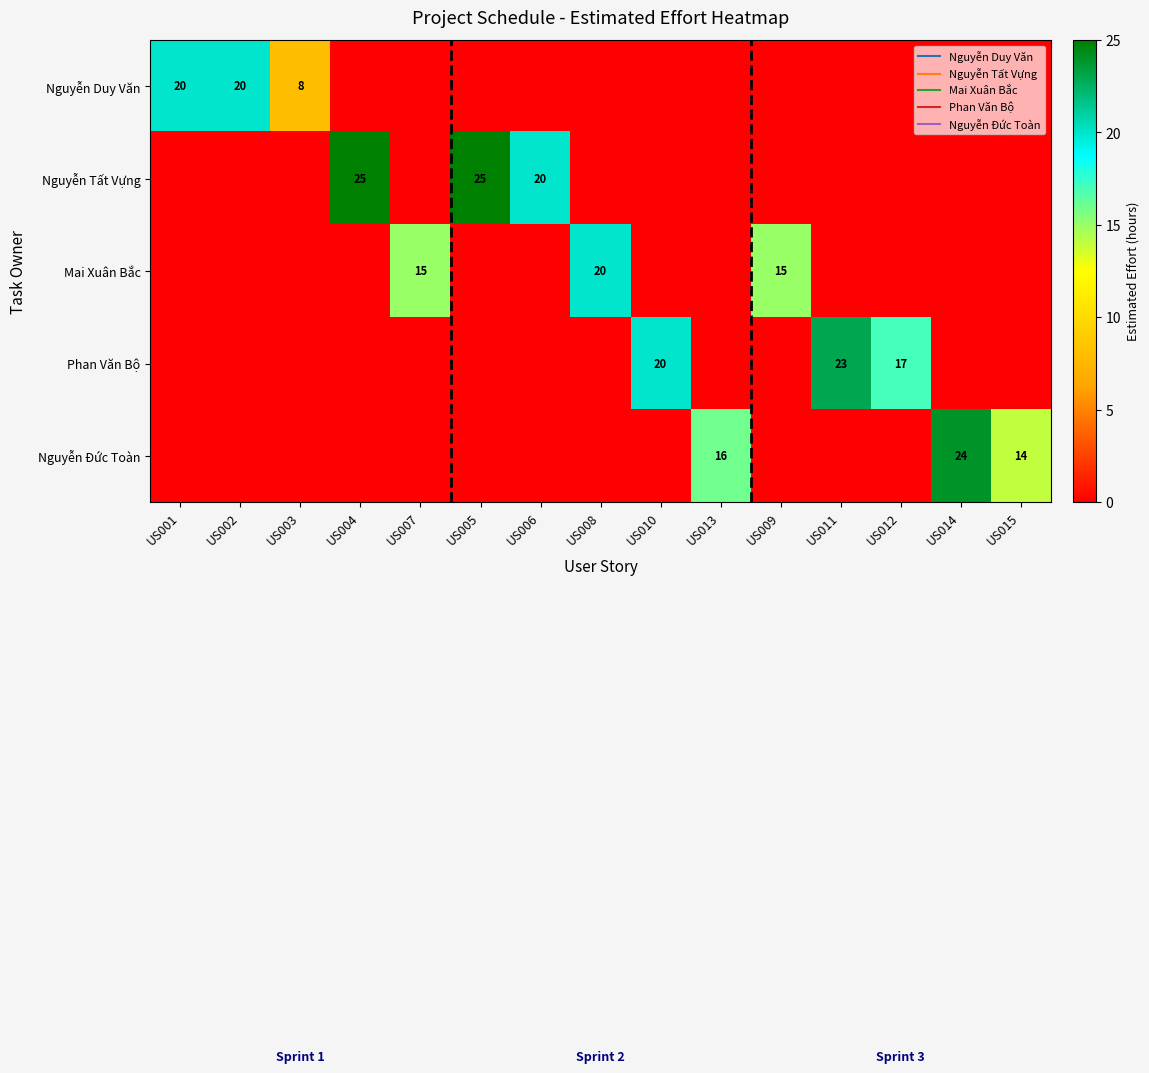

What is the difference between the highest and lowest values at US011?

23